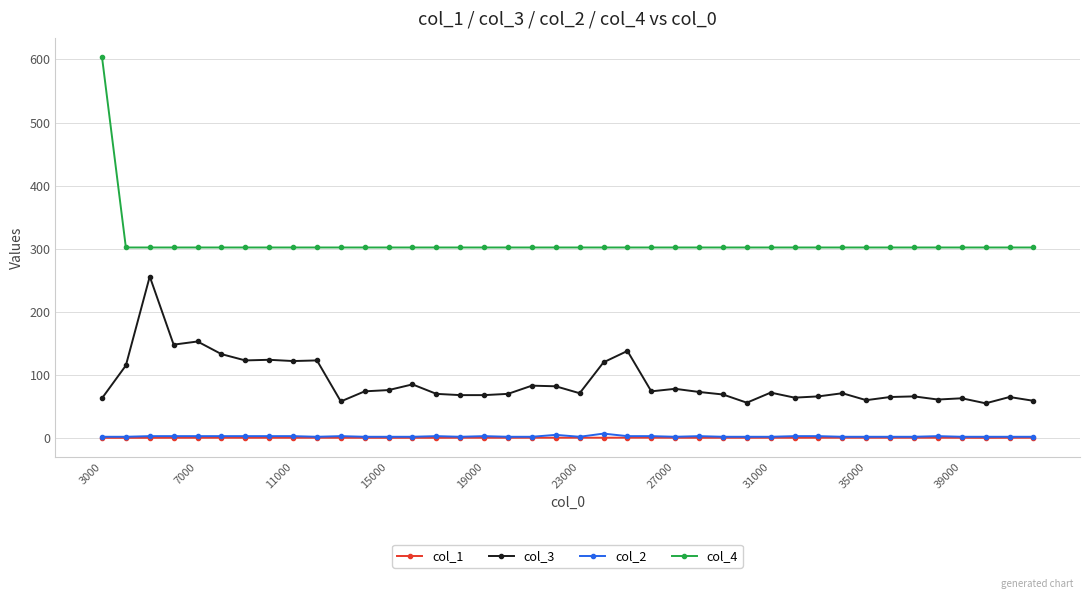

Which series has the largest total across all categories?

col_4